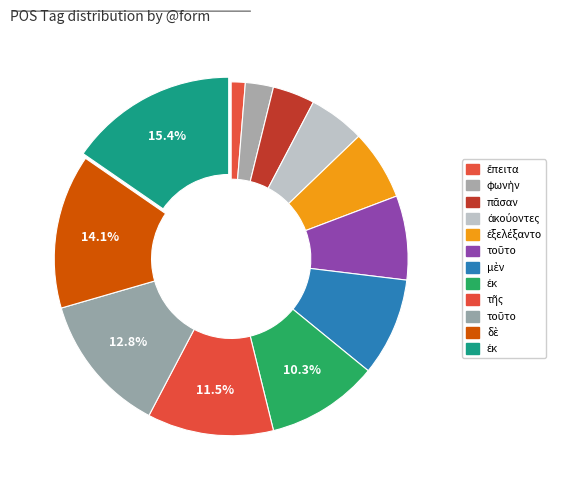

Count the number of slices in the pie.

12